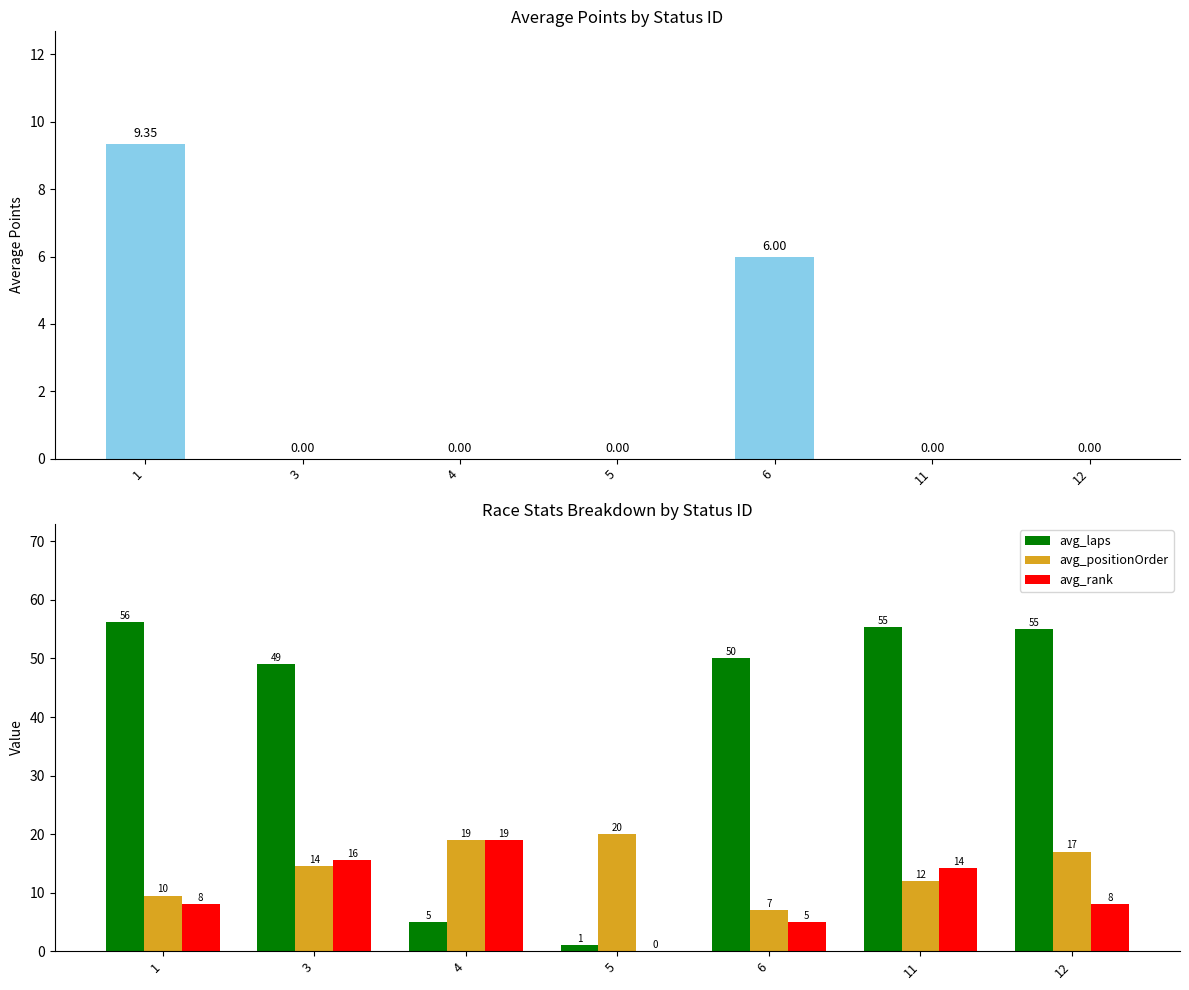

How many distinct data groups are displayed?

4